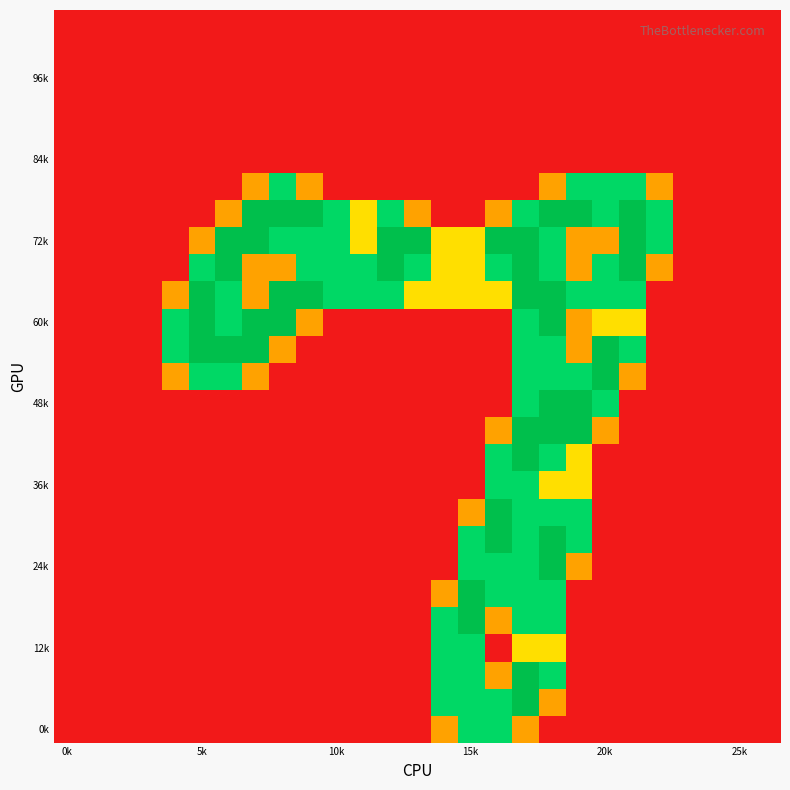

How many series are shown in this chart?

27